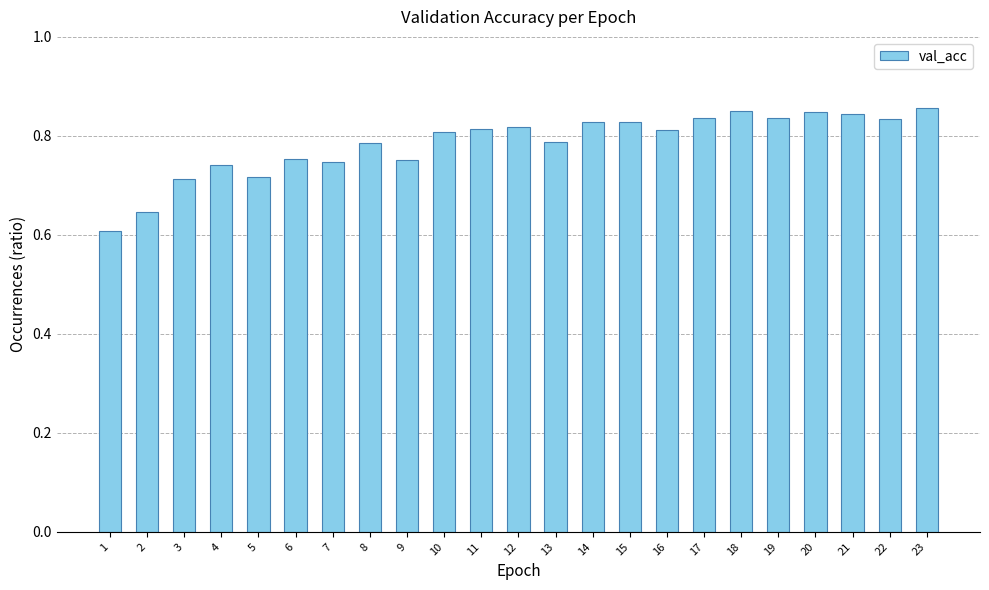

The chart shows a value of 0.1 at 3. True or false?

False